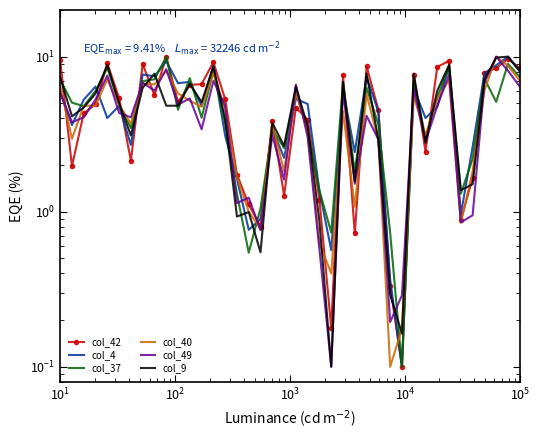

The col_37 series shows 3.3 at 38. True or false?

False